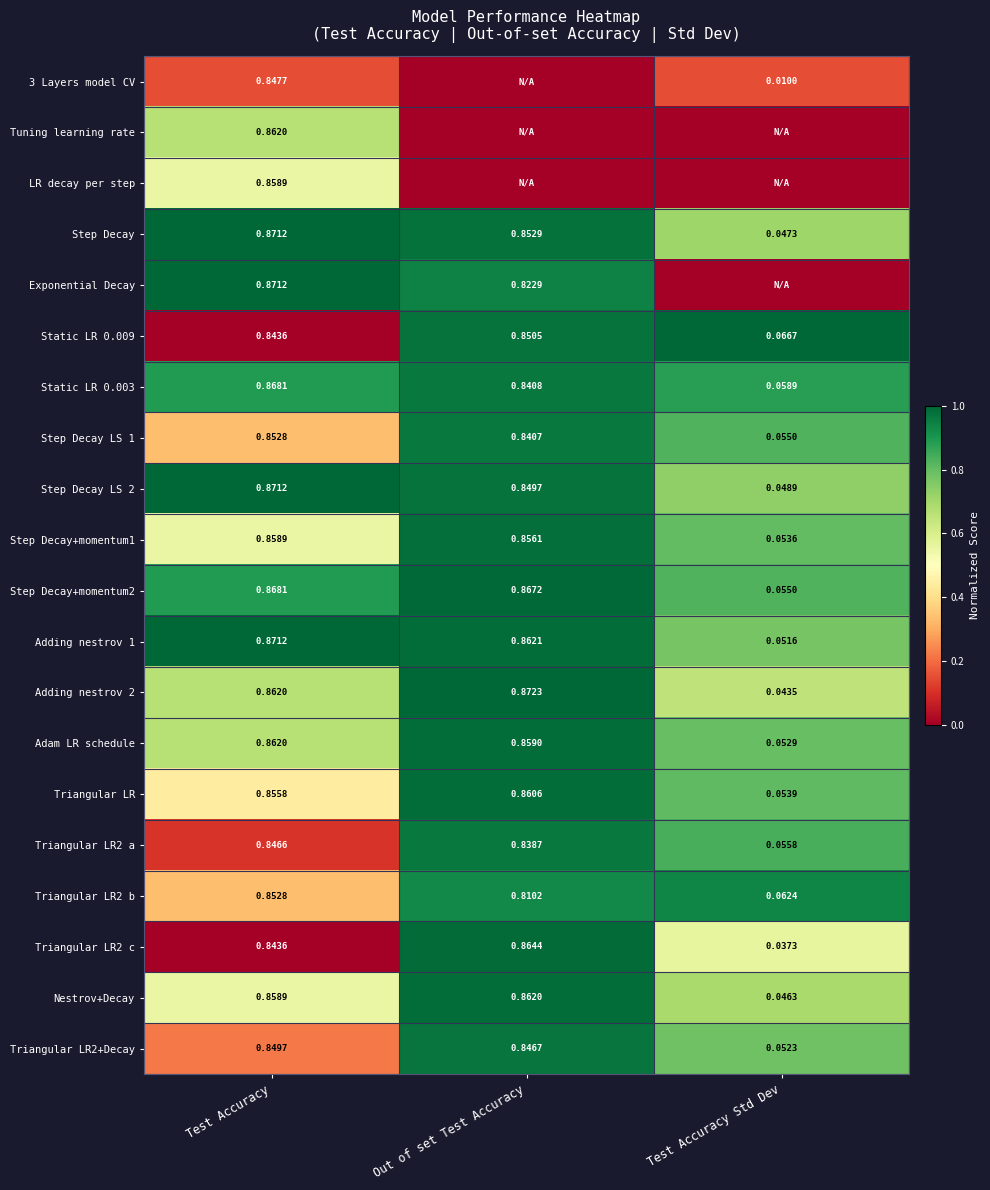

List the labels in order of Step Decay+momentum1 value, smallest first.

Test Accuracy Std Dev, Out of set Test Accuracy, Test Accuracy